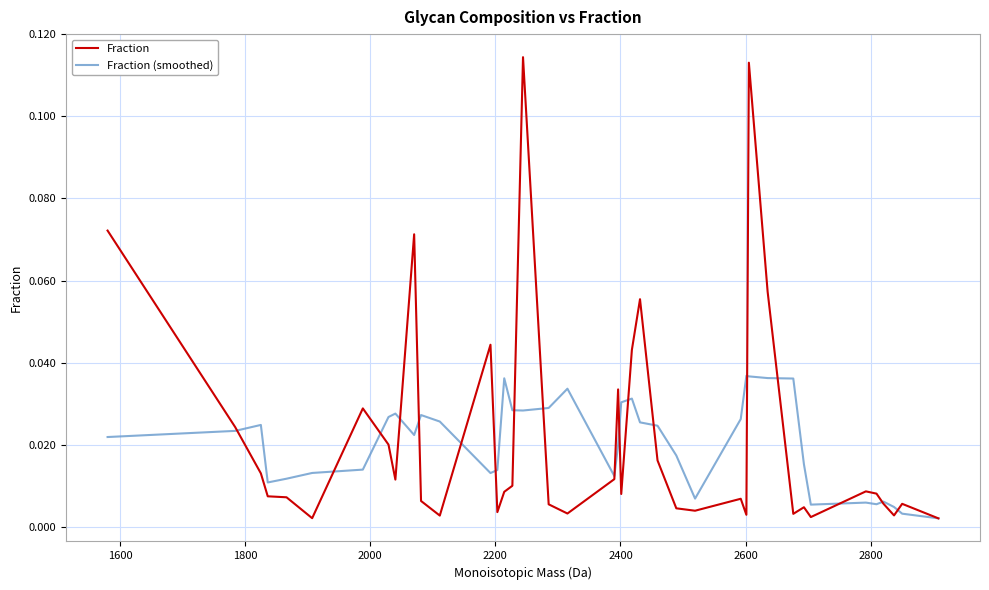

Which series has the widest spread of values?

Fraction